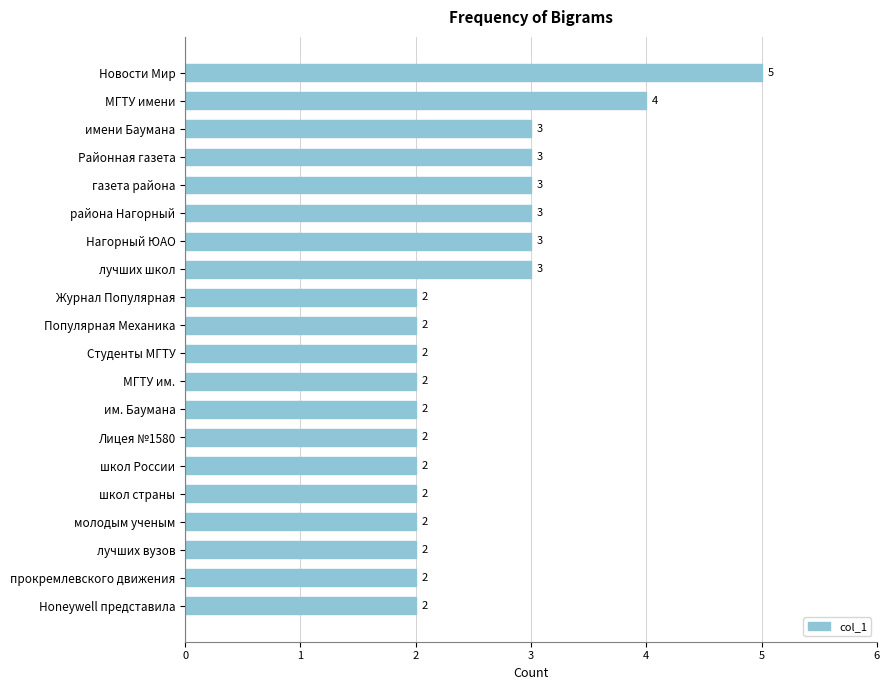

The chart shows a value of 1 at Журнал Популярная. True or false?

False